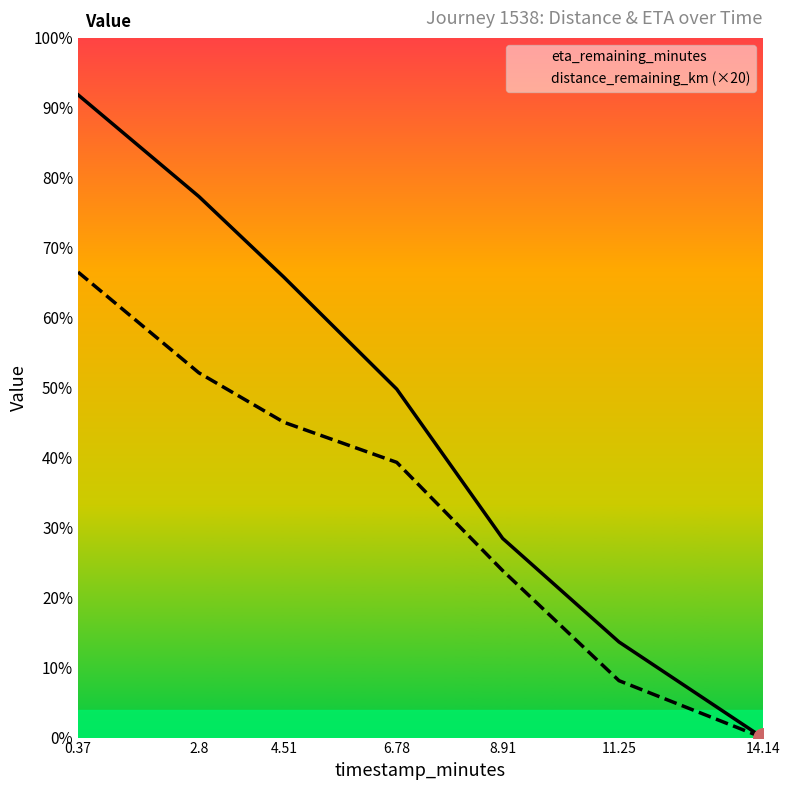

What are all the series names shown in the legend?

eta_remaining_minutes, distance_remaining_km (×20)